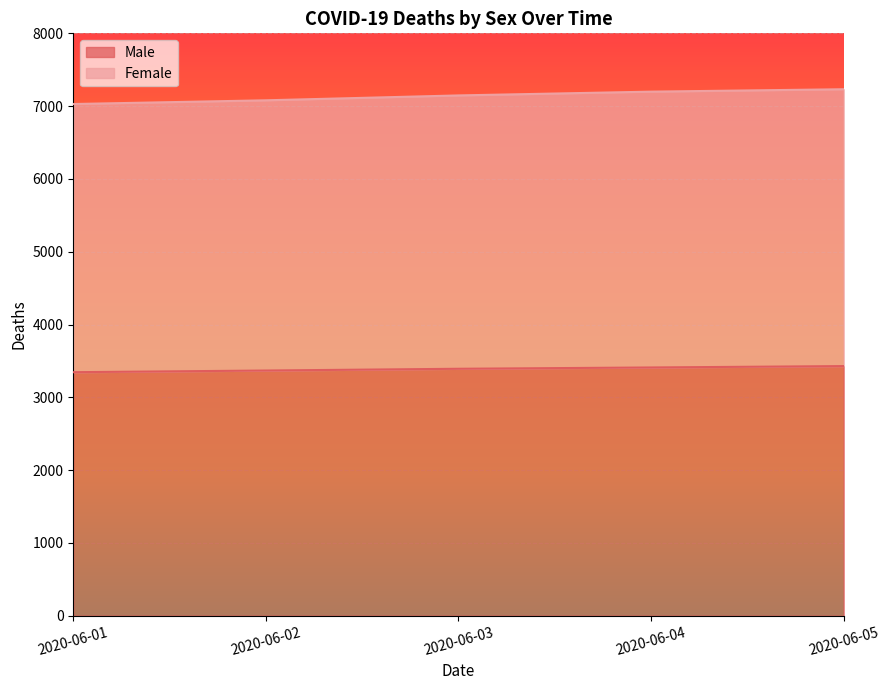

How many Female values are between 7080 and 7199?

3